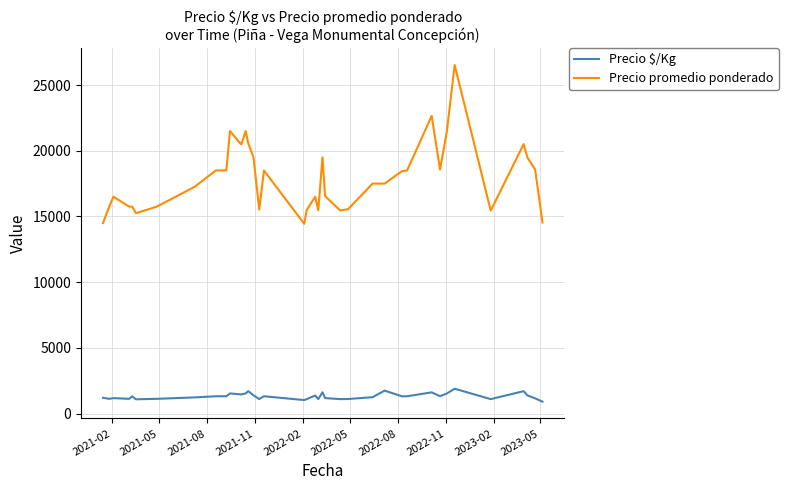

Which series has the largest total across all categories?

Precio promedio ponderado